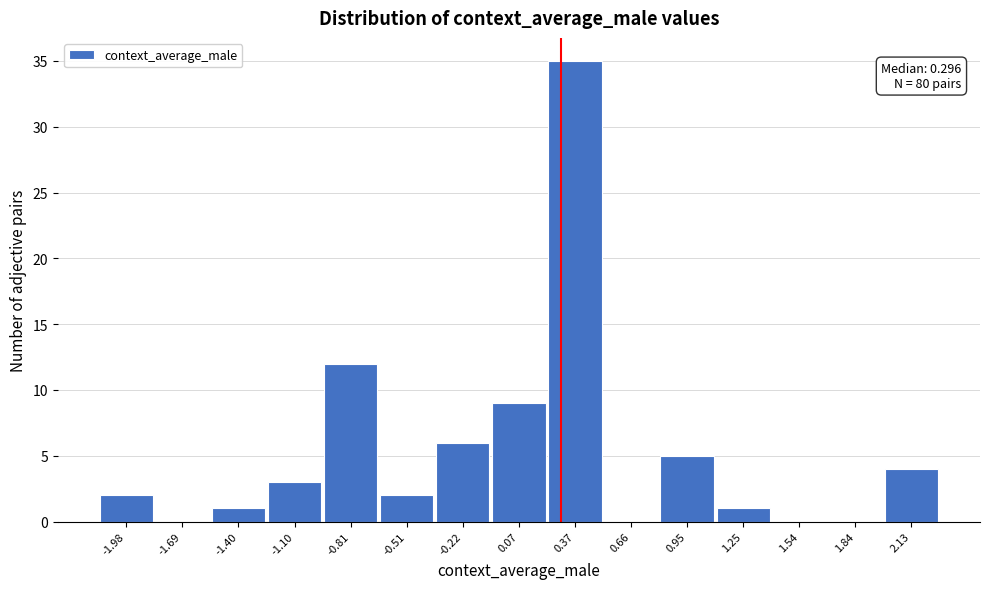

Which range on the x-axis has the tallest bar?

0.20 to 0.50